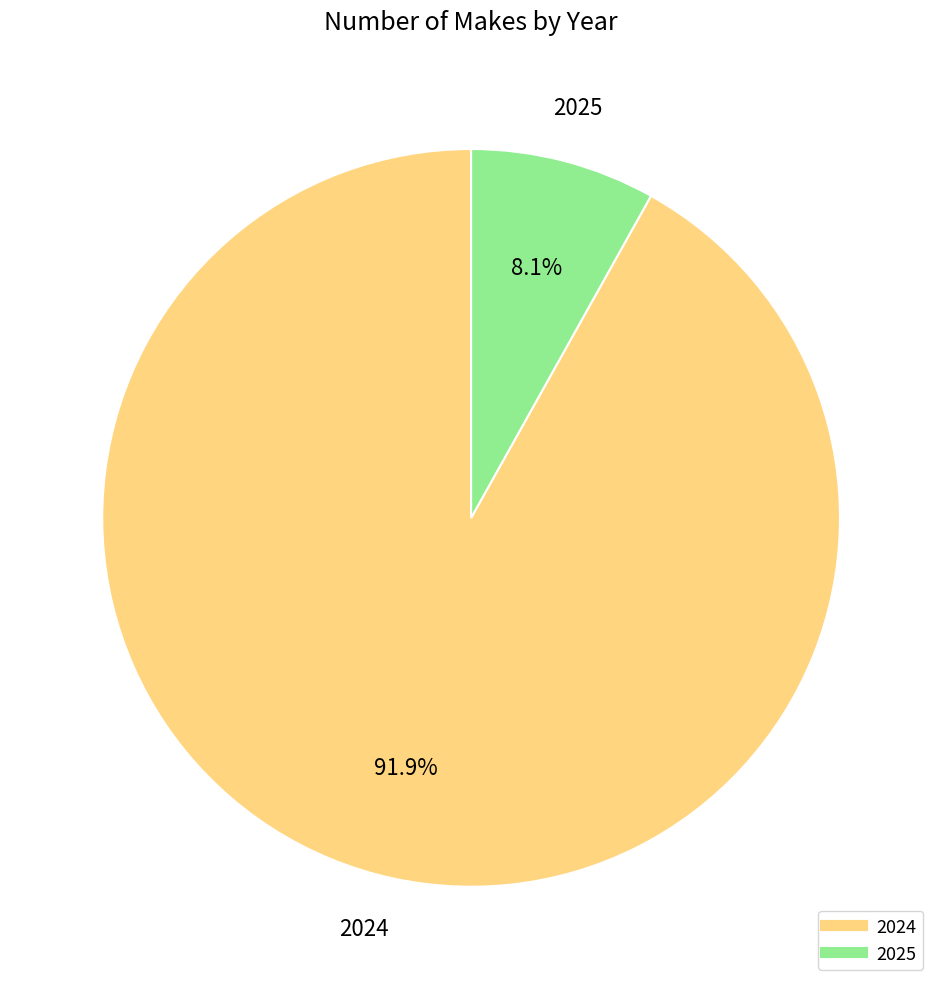

What is the largest slice in the pie chart?

2024